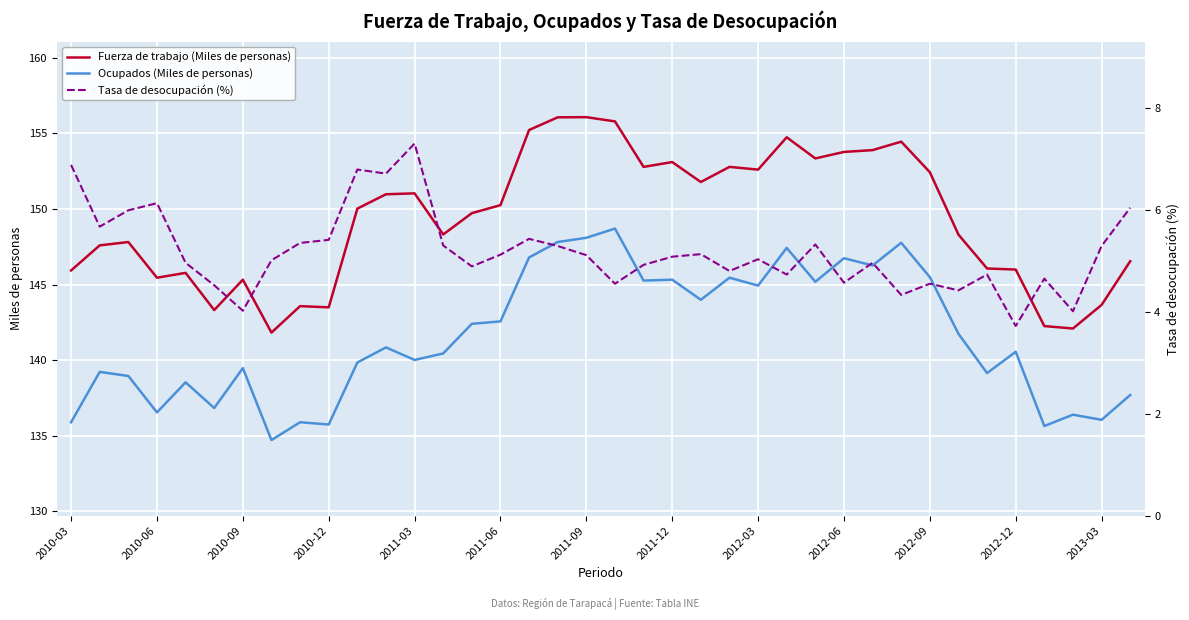

At which label does Tasa de desocupación (%) first exceed 5?

2010-03